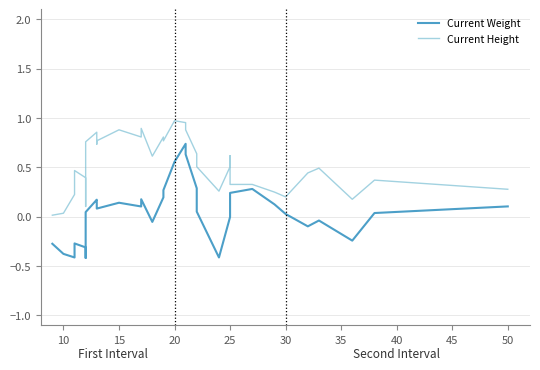

Which series has the widest spread of values?

Current Weight